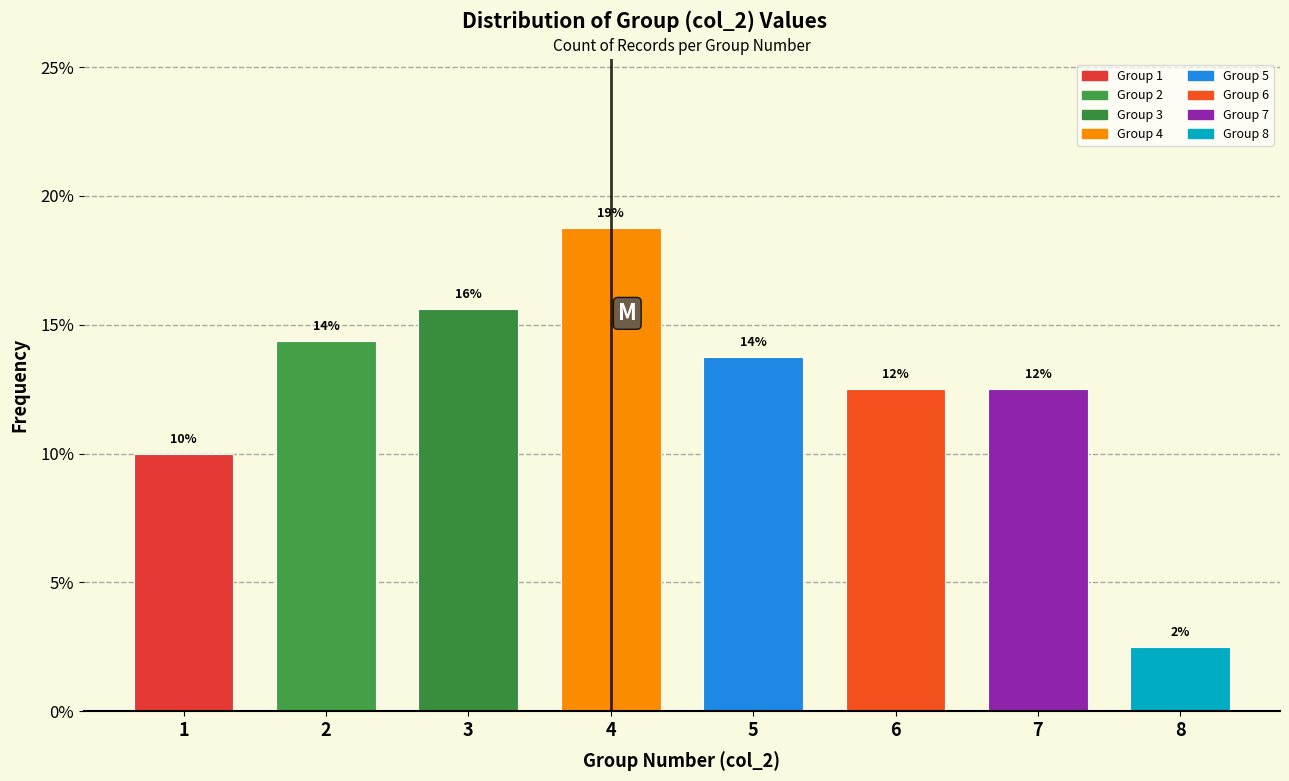

Are the bars horizontal?

No